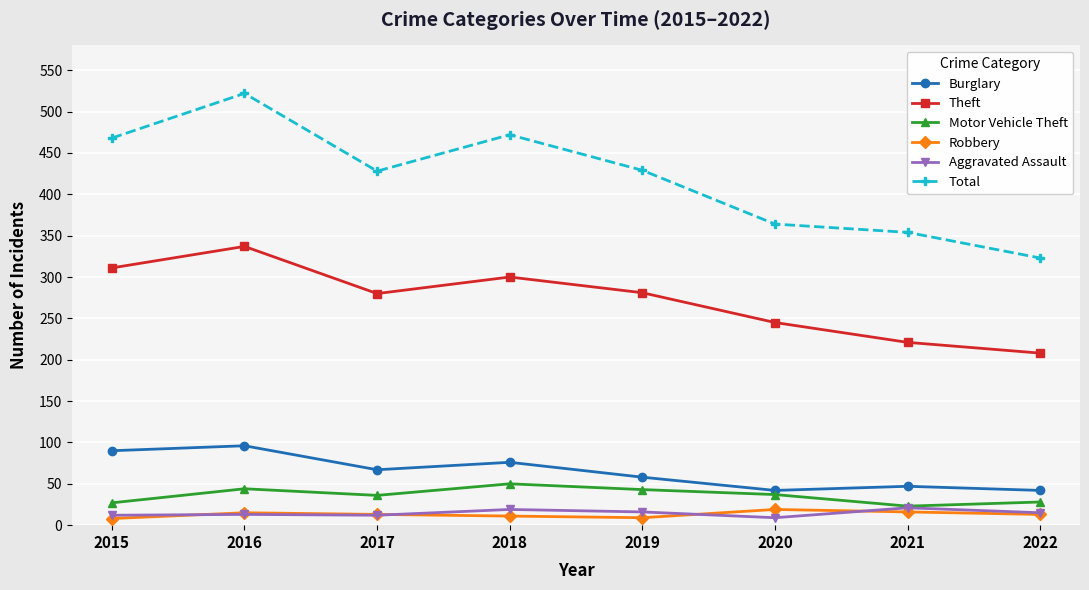

What is the minimum value for Total?

323